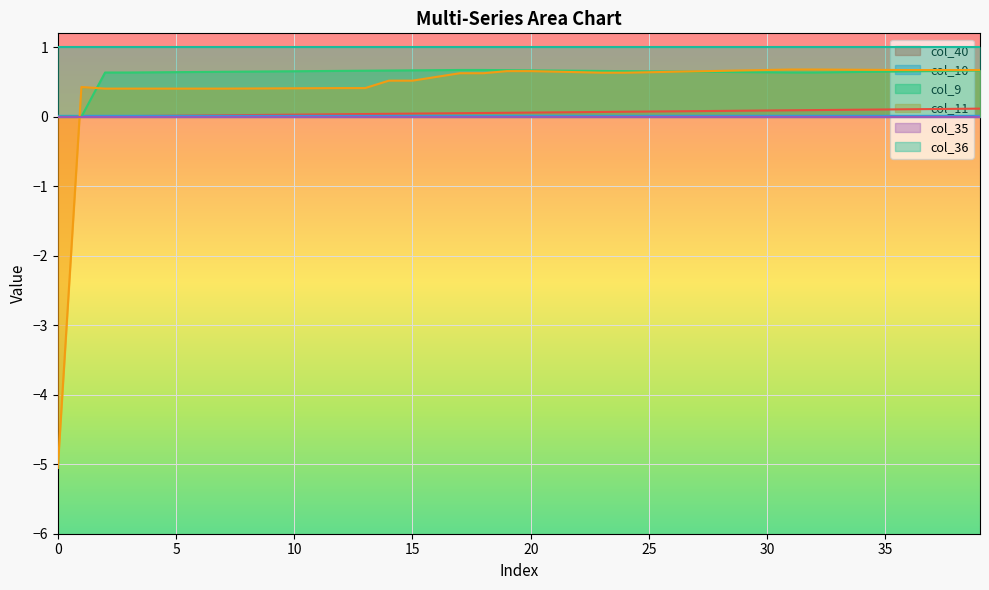

Is it true that col_9 equals 0.2 at 21?

False